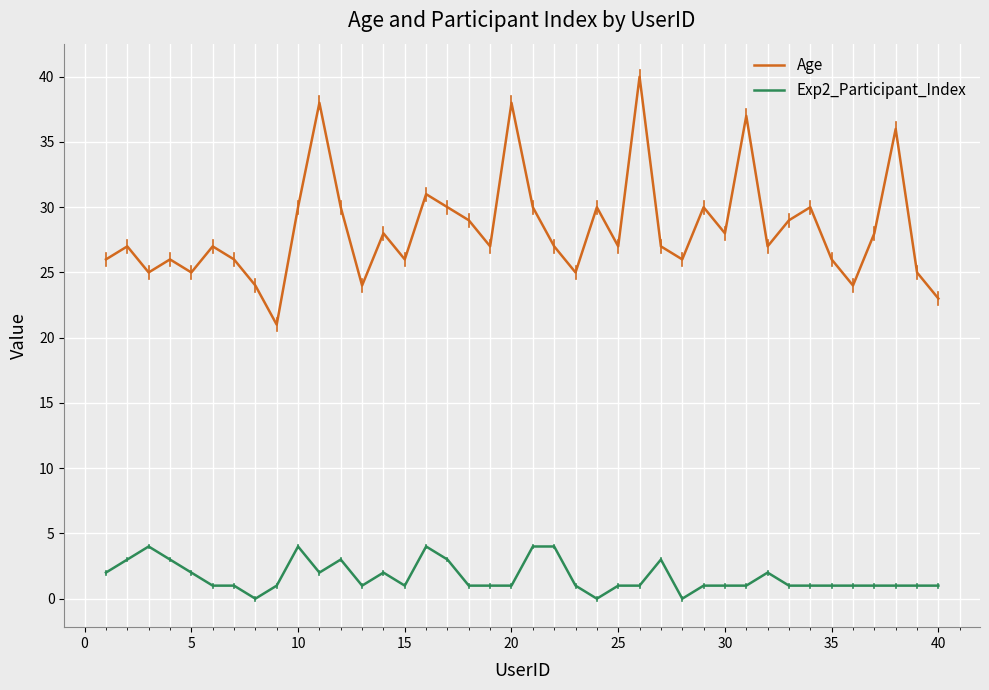

Which series has the largest total across all categories?

Age